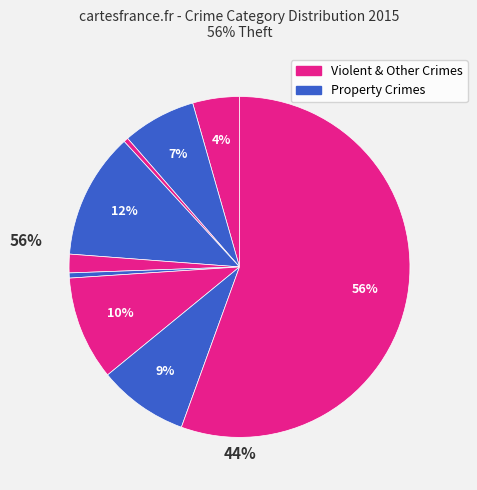

How many slices are in this pie chart?

9